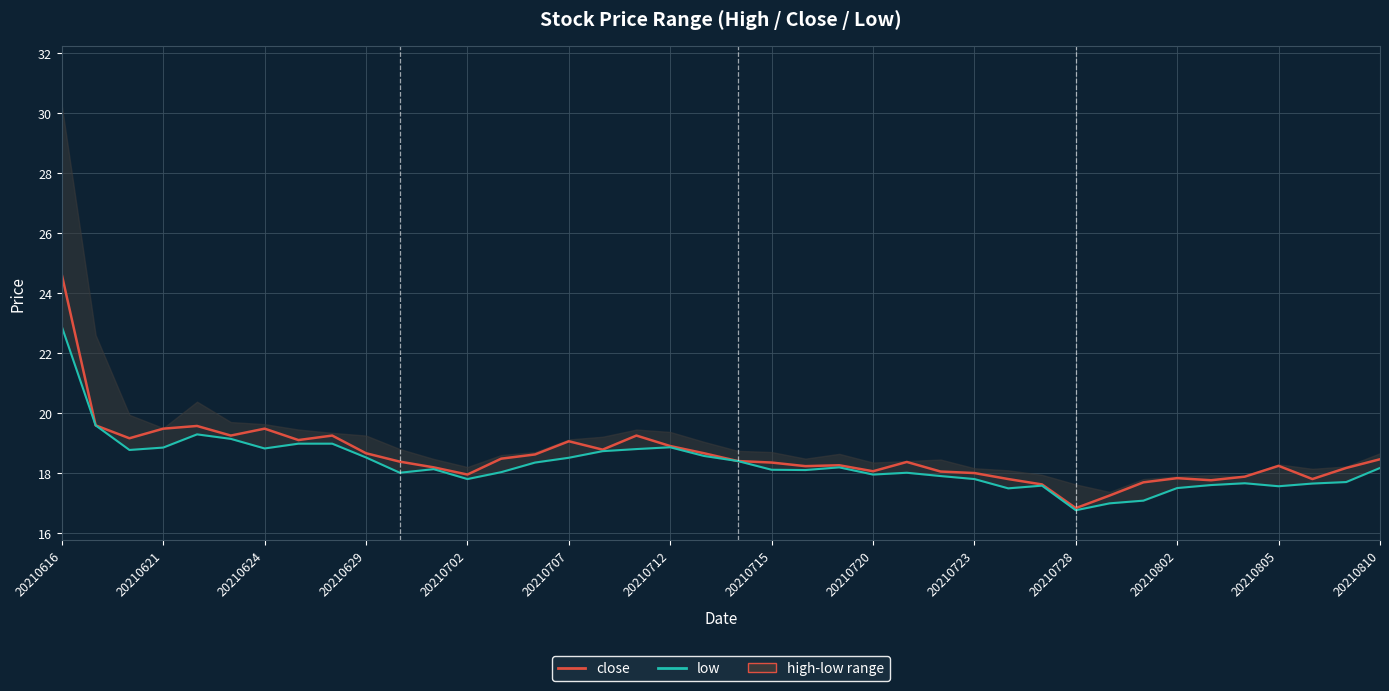

What is the value of the low point at the 11th from the left?

18.0